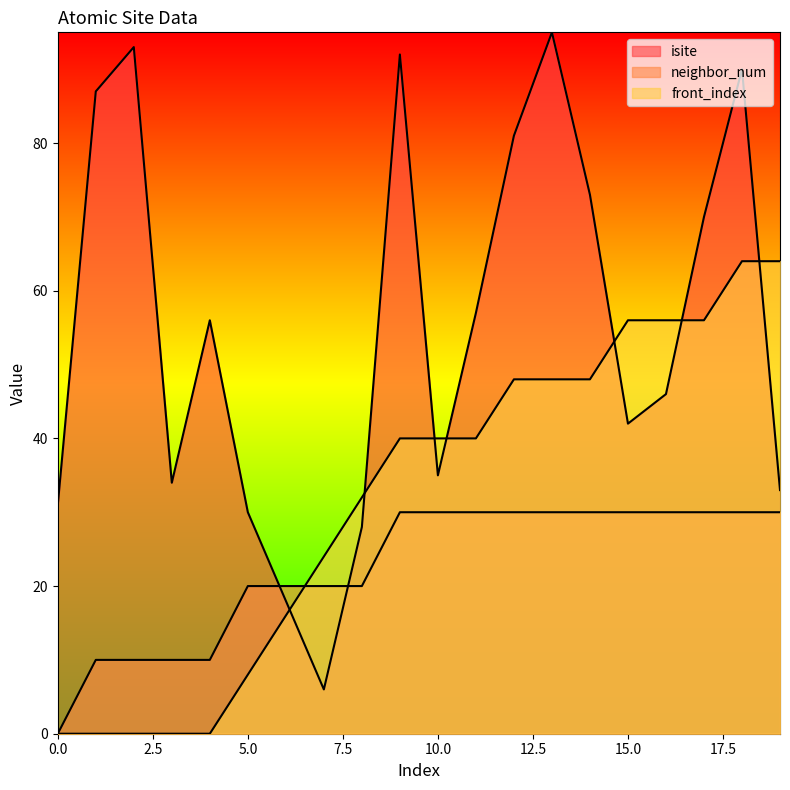

What is the value of the front_index point at the 20th from the left?

64